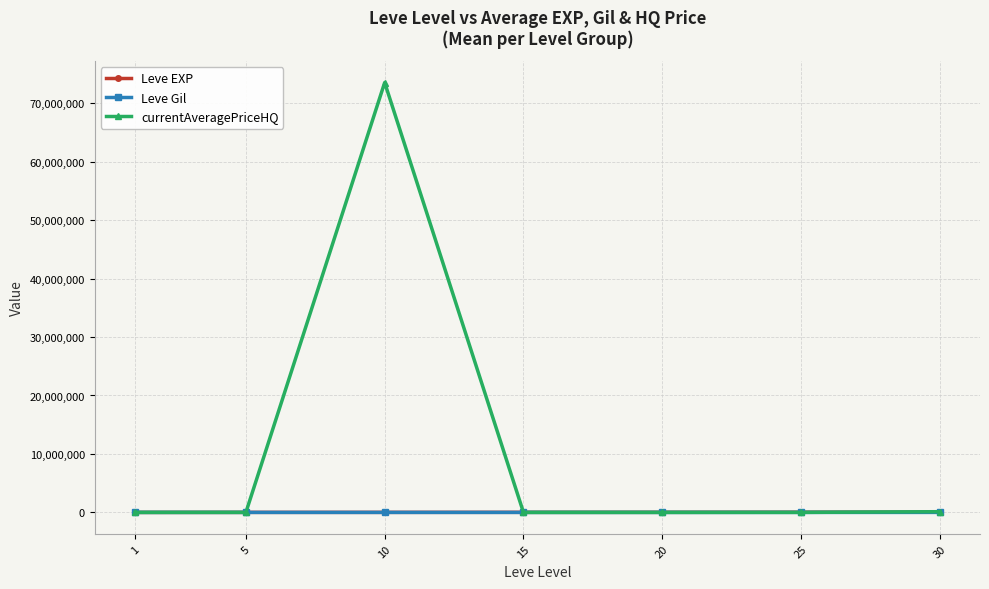

True or false: Leve Gil has a value of 214.2 at 20.

True